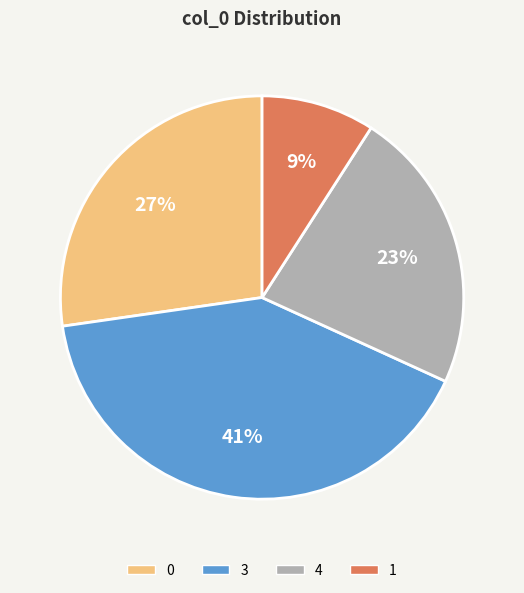

How many slices are in this pie chart?

4